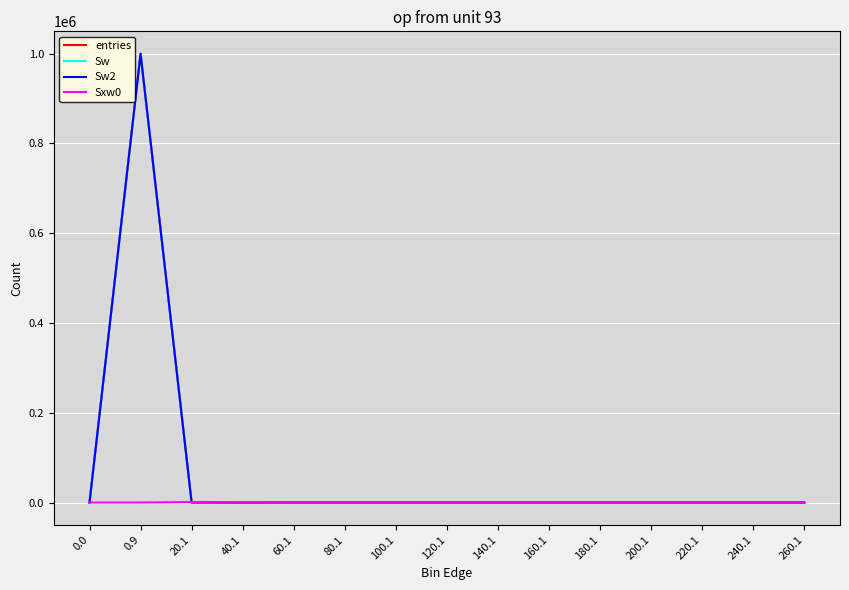

Reading left to right, list all the values displayed in this chart.

entries: 0.0=0	0.9=999803	20.1=186	40.1=11	60.1=0	80.1=0	100.1=0	120.1=0	140.1=0	160.1=0	180.1=0	200.1=0	220.1=0	240.1=0	260.1=0
Sw: 0.0=0	0.9=999803	20.1=186	40.1=11	60.1=0	80.1=0	100.1=0	120.1=0	140.1=0	160.1=0	180.1=0	200.1=0	220.1=0	240.1=0	260.1=0
Sw2: 0.0=0	0.9=999803	20.1=186	40.1=11	60.1=0	80.1=0	100.1=0	120.1=0	140.1=0	160.1=0	180.1=0	200.1=0	220.1=0	240.1=0	260.1=0
Sxw0: 0.0=0	0.9=0	20.1=982	40.1=289	60.1=0	80.1=0	100.1=0	120.1=0	140.1=0	160.1=0	180.1=0	200.1=0	220.1=0	240.1=0	260.1=0